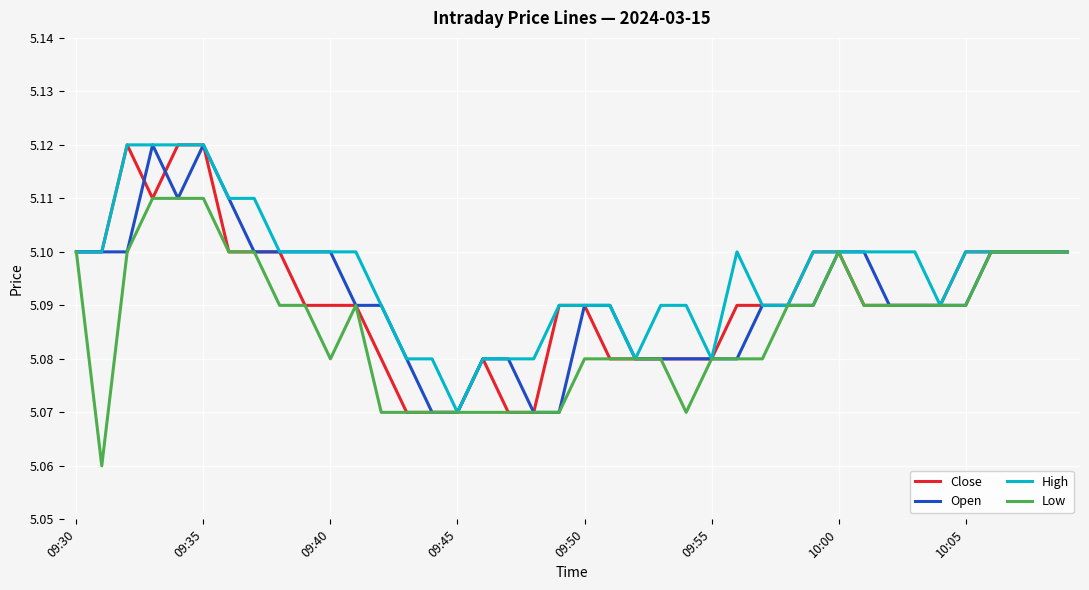

At which category is the sum across all series the highest?

09:35